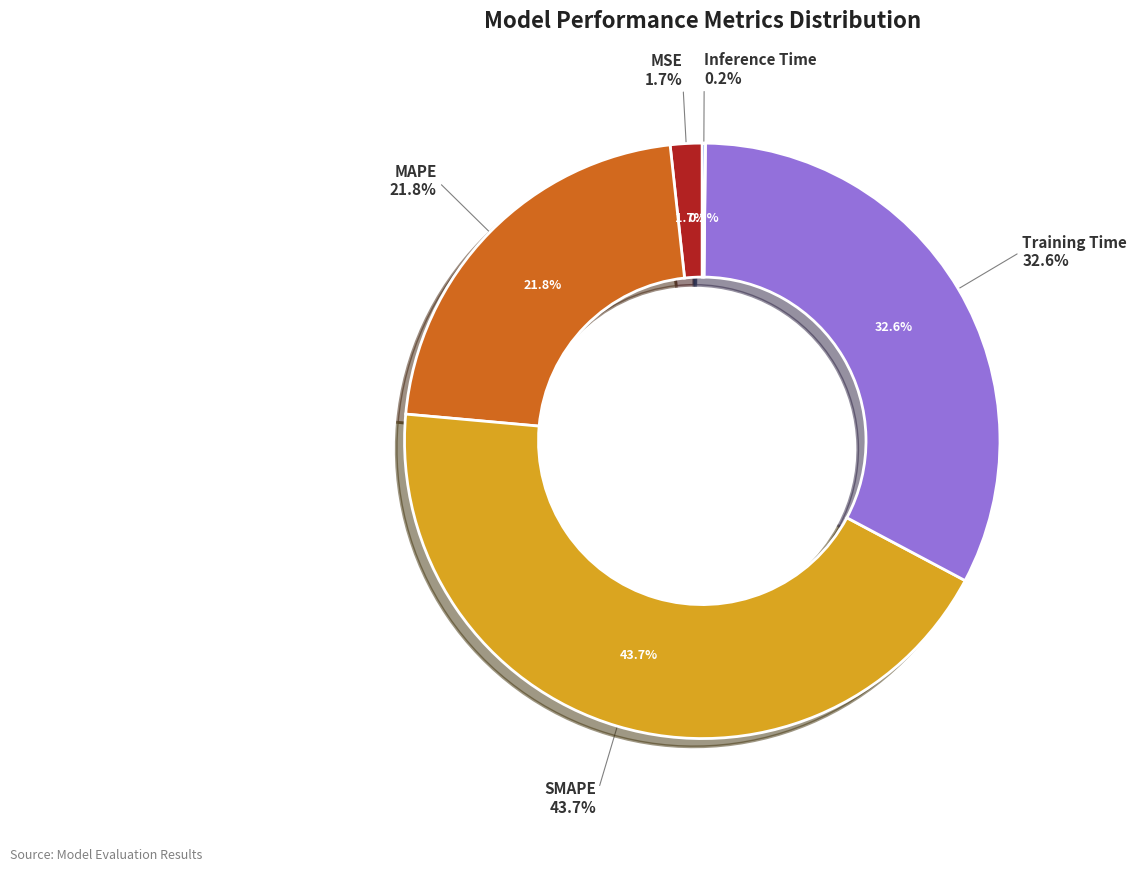

Which category has the smallest portion of the pie?

Inference Time